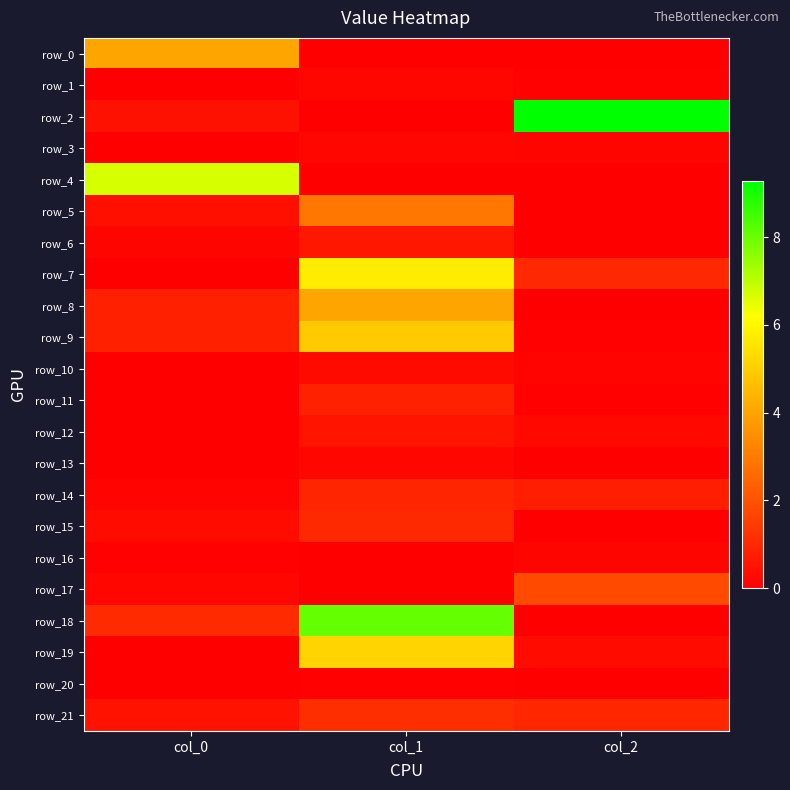

At which label is row_21 closest to 0?

col_0